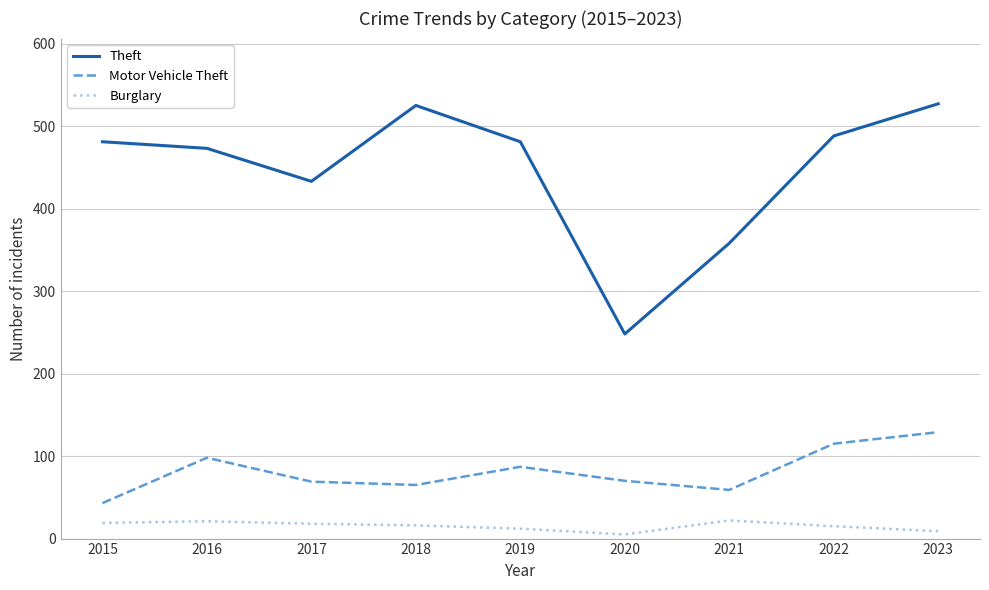

True or false: Theft and Motor Vehicle Theft intersect in this chart.

False